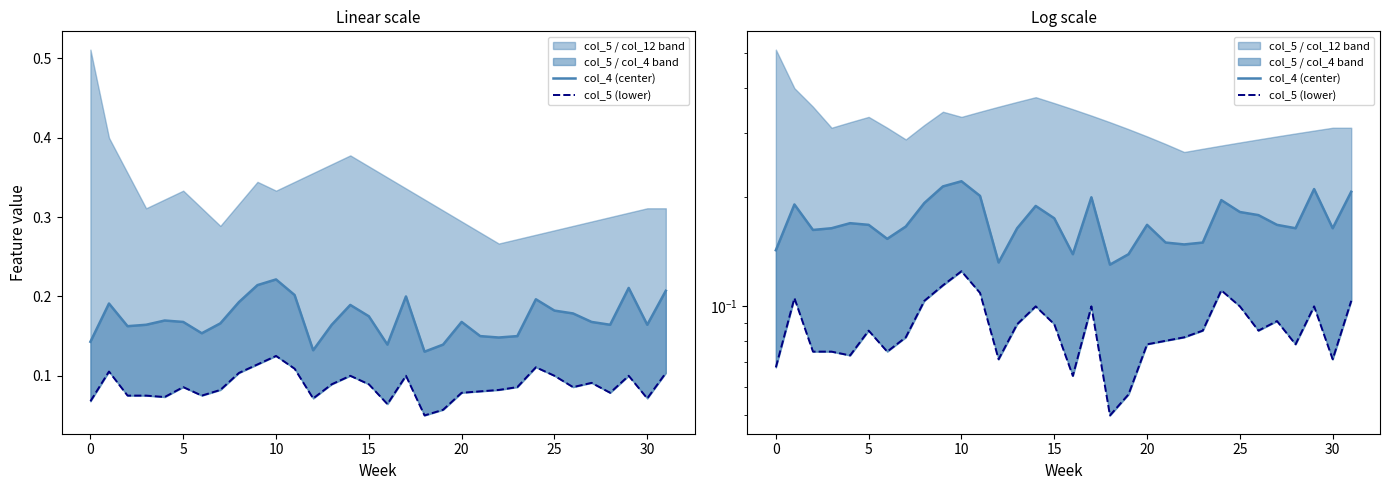

The value of col_4 (center) at 5 is 0.3. True or false?

False